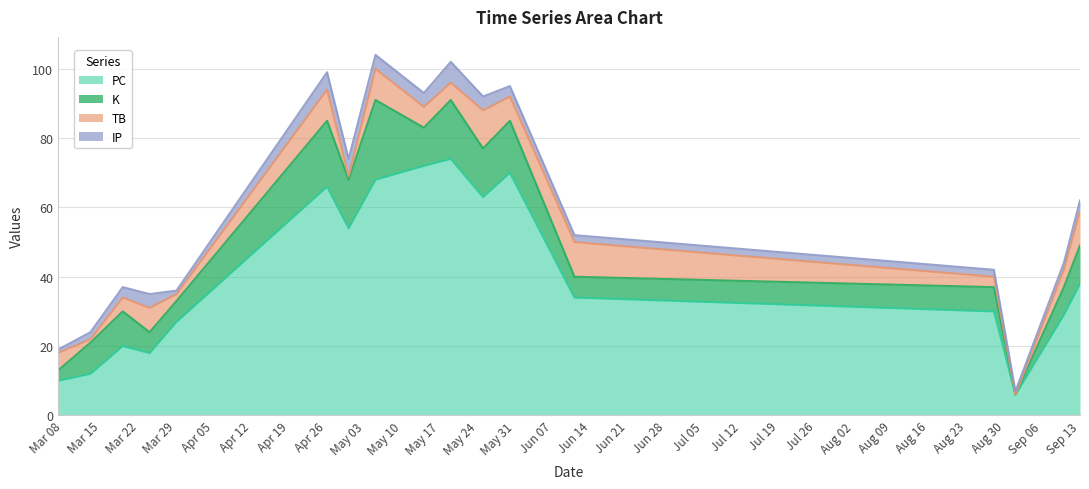

What is the total value across all series at 0?

19